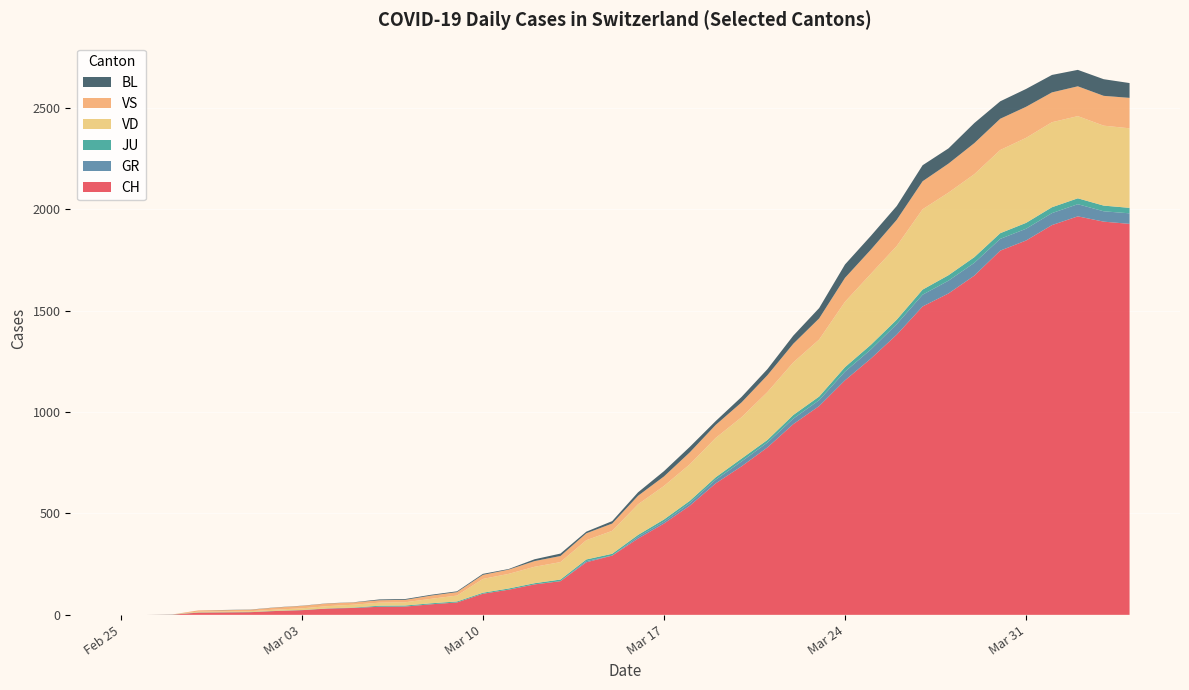

Reading left to right, list all the values displayed in this chart.

CH: 2020-02-25=0	2020-02-26=0	2020-02-27=1	2020-02-28=11	2020-02-29=12	2020-03-01=13	2020-03-02=19	2020-03-03=23	2020-03-04=31	2020-03-05=34	2020-03-06=40	2020-03-07=41	2020-03-08=52	2020-03-09=61	2020-03-10=104	2020-03-11=124	2020-03-12=150	2020-03-13=166	2020-03-14=259	2020-03-15=292	2020-03-16=376	2020-03-17=450	2020-03-18=538	2020-03-19=648	2020-03-20=732	2020-03-21=825	2020-03-22=940	2020-03-23=1029	2020-03-24=1156	2020-03-25=1263	2020-03-26=1381	2020-03-27=1520	2020-03-28=1584	2020-03-29=1672	2020-03-30=1795	2020-03-31=1845	2020-04-01=1921	2020-04-02=1964	2020-04-03=1938	2020-04-04=1927
GR: 2020-02-25=0	2020-02-26=0	2020-02-27=0	2020-02-28=0	2020-02-29=0	2020-03-01=0	2020-03-02=0	2020-03-03=0	2020-03-04=0	2020-03-05=0	2020-03-06=0	2020-03-07=0	2020-03-08=0	2020-03-09=0	2020-03-10=0	2020-03-11=0	2020-03-12=0	2020-03-13=0	2020-03-14=6	2020-03-15=0	2020-03-16=9	2020-03-17=9	2020-03-18=13	2020-03-19=18	2020-03-20=24	2020-03-21=24	2020-03-22=27	2020-03-23=29	2020-03-24=43	2020-03-25=45	2020-03-26=52	2020-03-27=58	2020-03-28=63	2020-03-29=63	2020-03-30=58	2020-03-31=58	2020-04-01=59	2020-04-02=60	2020-04-03=51	2020-04-04=52
JU: 2020-02-25=0	2020-02-26=0	2020-02-27=1	2020-02-28=1	2020-02-29=1	2020-03-01=1	2020-03-02=1	2020-03-03=1	2020-03-04=1	2020-03-05=2	2020-03-06=5	2020-03-07=5	2020-03-08=5	2020-03-09=5	2020-03-10=5	2020-03-11=6	2020-03-12=6	2020-03-13=8	2020-03-14=8	2020-03-15=9	2020-03-16=9	2020-03-17=11	2020-03-18=11	2020-03-19=12	2020-03-20=14	2020-03-21=13	2020-03-22=18	2020-03-23=18	2020-03-24=22	2020-03-25=23	2020-03-26=22	2020-03-27=25	2020-03-28=27	2020-03-29=28	2020-03-30=28	2020-03-31=29	2020-04-01=29	2020-04-02=29	2020-04-03=28	2020-04-04=27
VD: 2020-02-25=0	2020-02-26=0	2020-02-27=0	2020-02-28=4	2020-02-29=4	2020-03-01=4	2020-03-02=6	2020-03-03=8	2020-03-04=11	2020-03-05=14	2020-03-06=15	2020-03-07=16	2020-03-08=22	2020-03-09=29	2020-03-10=68	2020-03-11=72	2020-03-12=81	2020-03-13=86	2020-03-14=95	2020-03-15=113	2020-03-16=151	2020-03-17=165	2020-03-18=180	2020-03-19=194	2020-03-20=204	2020-03-21=236	2020-03-22=259	2020-03-23=281	2020-03-24=322	2020-03-25=350	2020-03-26=363	2020-03-27=396	2020-03-28=407	2020-03-29=409	2020-03-30=410	2020-03-31=419	2020-04-01=419	2020-04-02=405	2020-04-03=394	2020-04-04=392
VS: 2020-02-25=0	2020-02-26=0	2020-02-27=0	2020-02-28=6	2020-02-29=6	2020-03-01=7	2020-03-02=10	2020-03-03=12	2020-03-04=13	2020-03-05=11	2020-03-06=12	2020-03-07=12	2020-03-08=16	2020-03-09=17	2020-03-10=20	2020-03-11=21	2020-03-12=28	2020-03-13=30	2020-03-14=34	2020-03-15=36	2020-03-16=42	2020-03-17=47	2020-03-18=59	2020-03-19=64	2020-03-20=73	2020-03-21=83	2020-03-22=92	2020-03-23=104	2020-03-24=118	2020-03-25=119	2020-03-26=129	2020-03-27=138	2020-03-28=143	2020-03-29=153	2020-03-30=154	2020-03-31=153	2020-04-01=147	2020-04-02=147	2020-04-03=147	2020-04-04=150
BL: 2020-02-25=0	2020-02-26=0	2020-02-27=0	2020-02-28=0	2020-02-29=1	2020-03-01=1	2020-03-02=1	2020-03-03=1	2020-03-04=1	2020-03-05=1	2020-03-06=4	2020-03-07=4	2020-03-08=4	2020-03-09=4	2020-03-10=5	2020-03-11=3	2020-03-12=9	2020-03-13=12	2020-03-14=8	2020-03-15=12	2020-03-16=17	2020-03-17=26	2020-03-18=27	2020-03-19=19	2020-03-20=27	2020-03-21=30	2020-03-22=40	2020-03-23=51	2020-03-24=66	2020-03-25=68	2020-03-26=68	2020-03-27=79	2020-03-28=75	2020-03-29=99	2020-03-30=86	2020-03-31=88	2020-04-01=86	2020-04-02=81	2020-04-03=82	2020-04-04=73